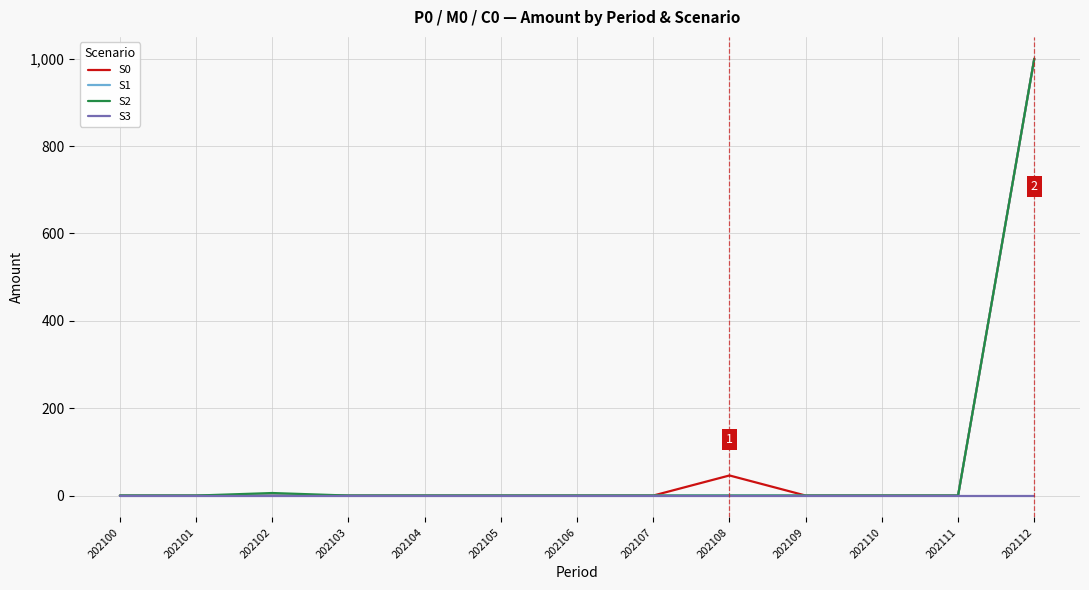

True or false: S0 has a value of -644.9 at 202109.

False